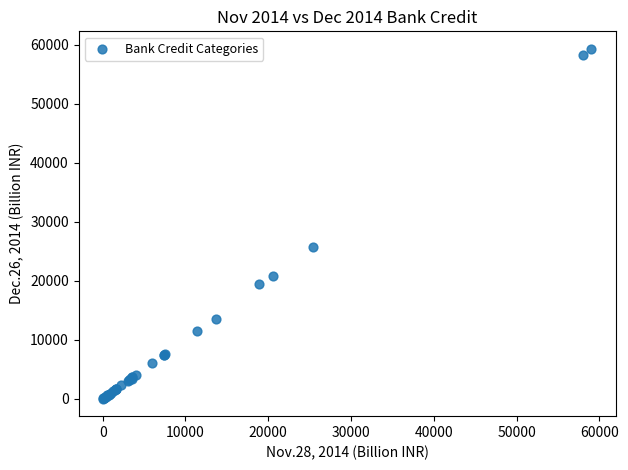

What Y value in the scatter plot is closest to 29685?

25752.1